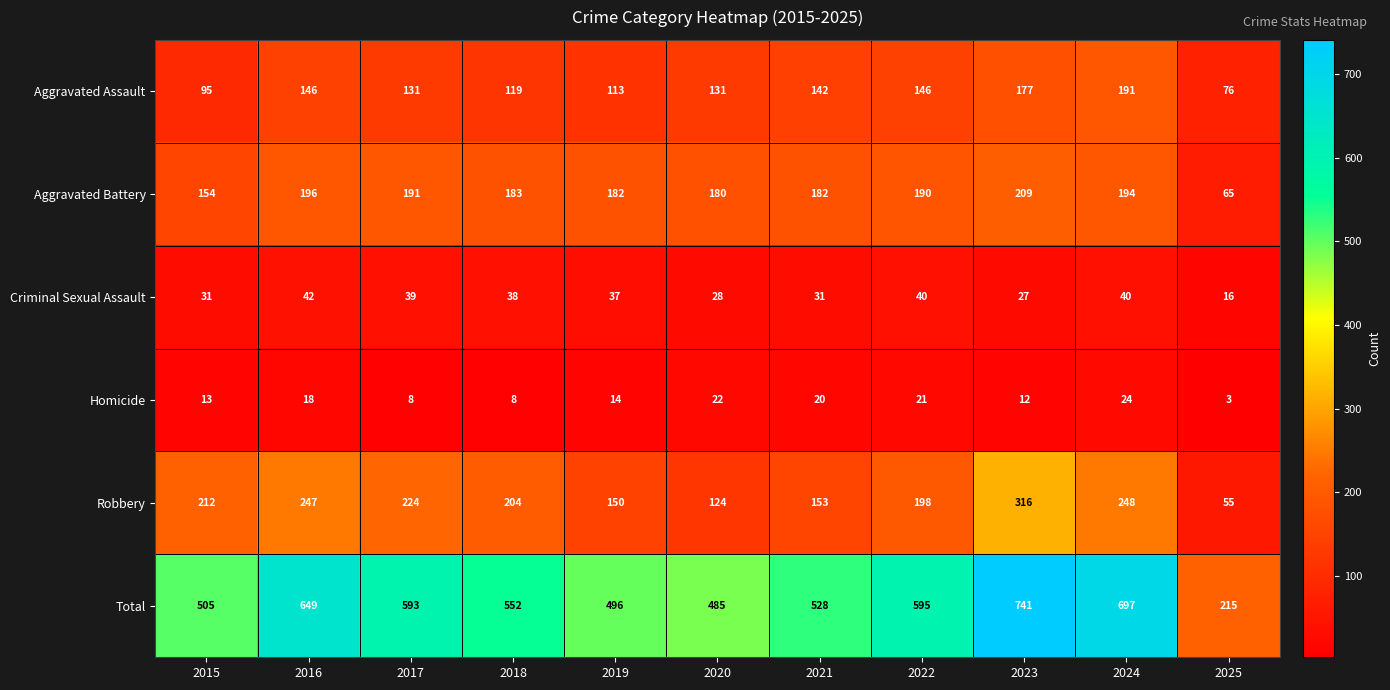

Rank the series by their maximum value, from highest to lowest.

Total, Robbery, Aggravated Battery, Aggravated Assault, Criminal Sexual Assault, Homicide